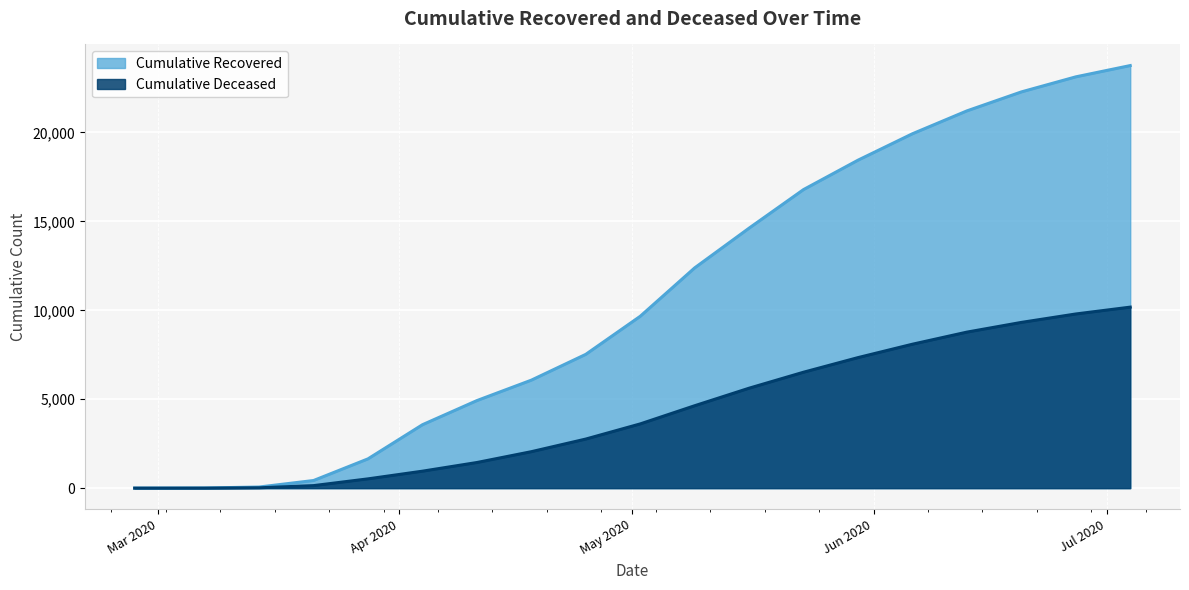

What are all the series names shown in the legend?

cumulative_recovered, cumulative_deceased